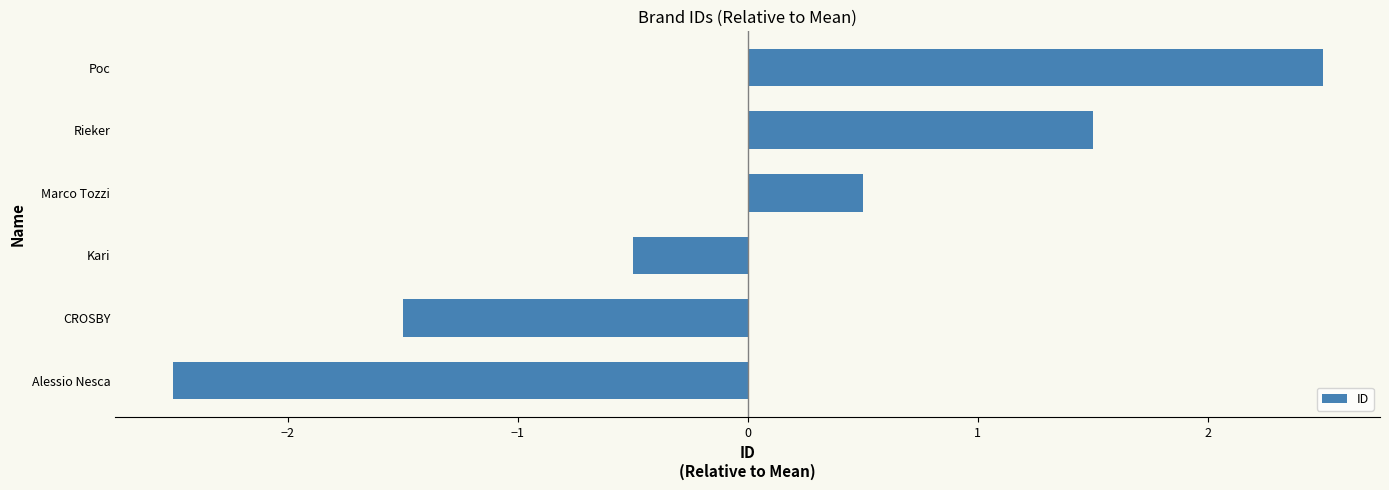

How many values are above zero?

3